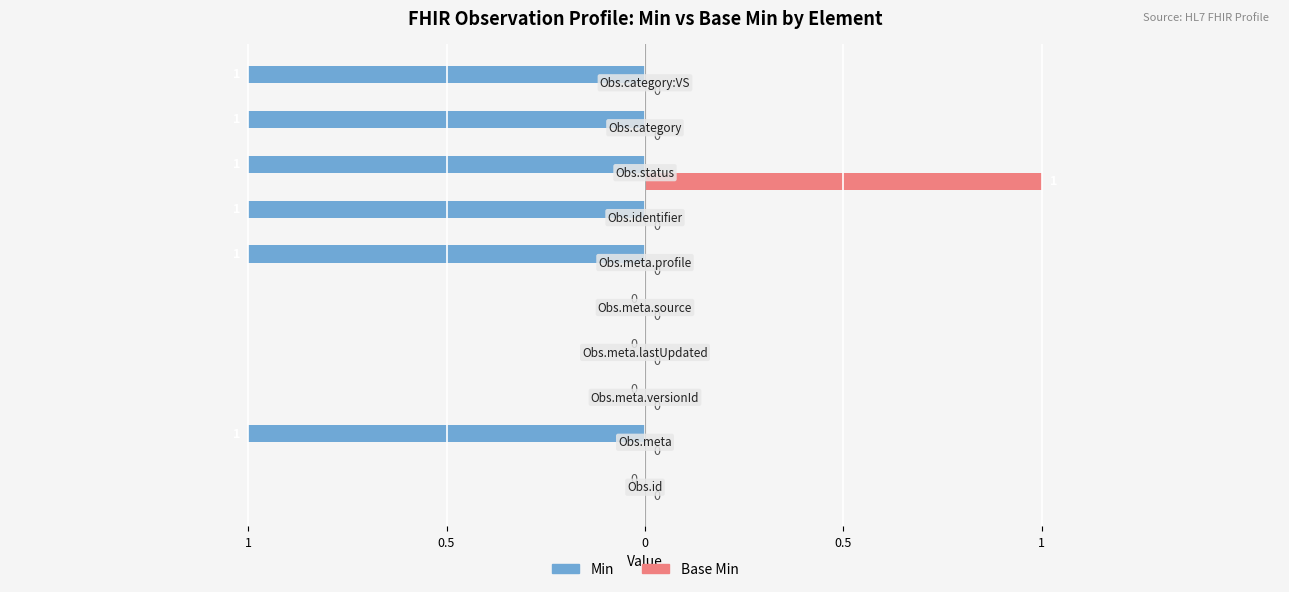

Reading left to right, what are all the values shown in this chart?

Min: 0	-1	0	0	0	-1	-1	-1	-1	-1
Base Min: 0	0	0	0	0	0	0	1	0	0